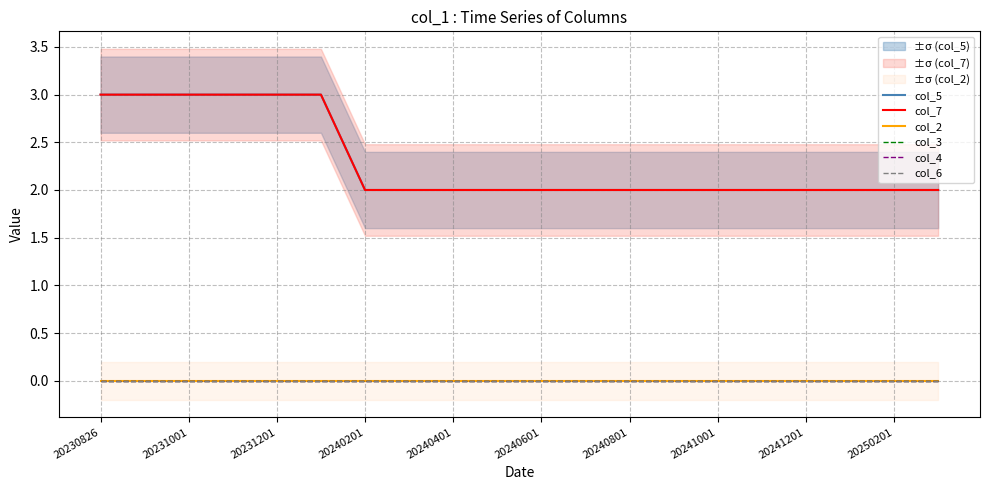

Reading left to right, list all the values displayed in this chart.

col_5: 3	3	3	3	3	3	2	2	2	2	2	2	2	2	2	2	2	2	2	2
col_7: 3	3	3	3	3	3	2	2	2	2	2	2	2	2	2	2	2	2	2	2
col_2: 0	0	0	0	0	0	0	0	0	0	0	0	0	0	0	0	0	0	0	0
col_3: 0	0	0	0	0	0	0	0	0	0	0	0	0	0	0	0	0	0	0	0
col_4: 0	0	0	0	0	0	0	0	0	0	0	0	0	0	0	0	0	0	0	0
col_6: 0	0	0	0	0	0	0	0	0	0	0	0	0	0	0	0	0	0	0	0